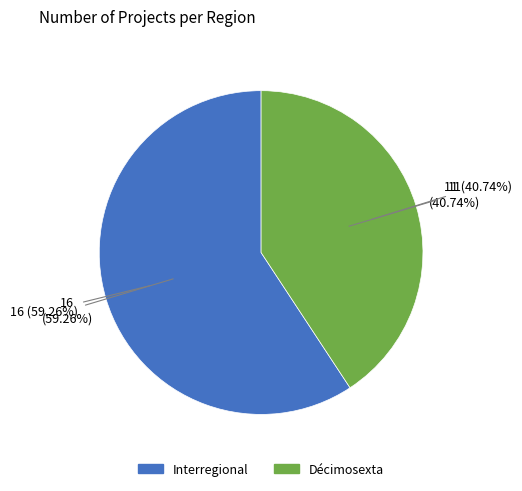

How many slices are in this pie chart?

2